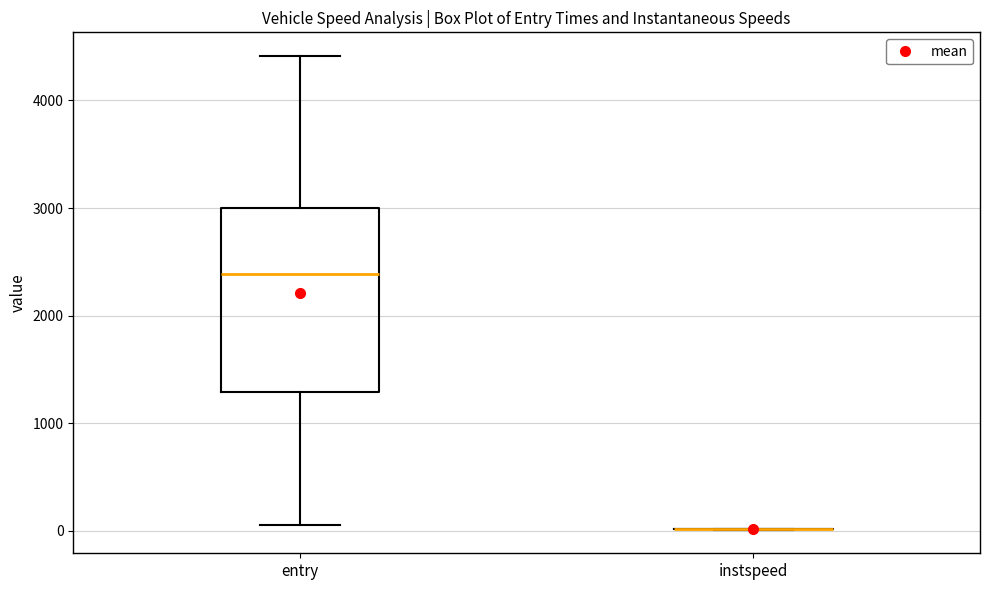

Which box is the tallest, from its lower edge to its upper edge?

entry